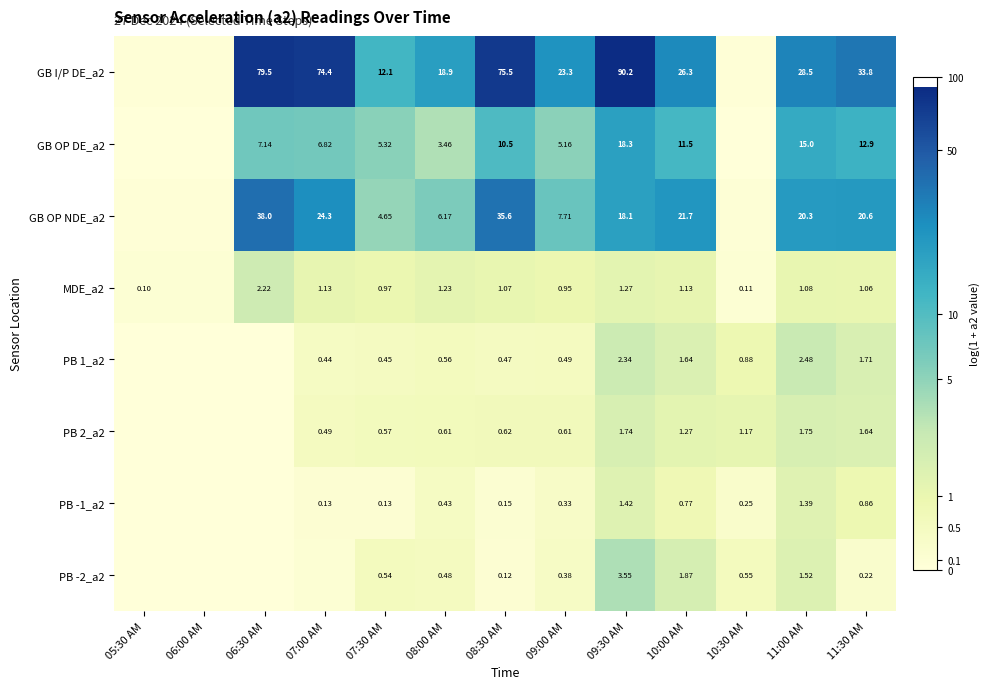

Is the value of PB 2_a2 at 09:00 AM greater than the value of PB -2_a2 at 07:30 AM?

Yes